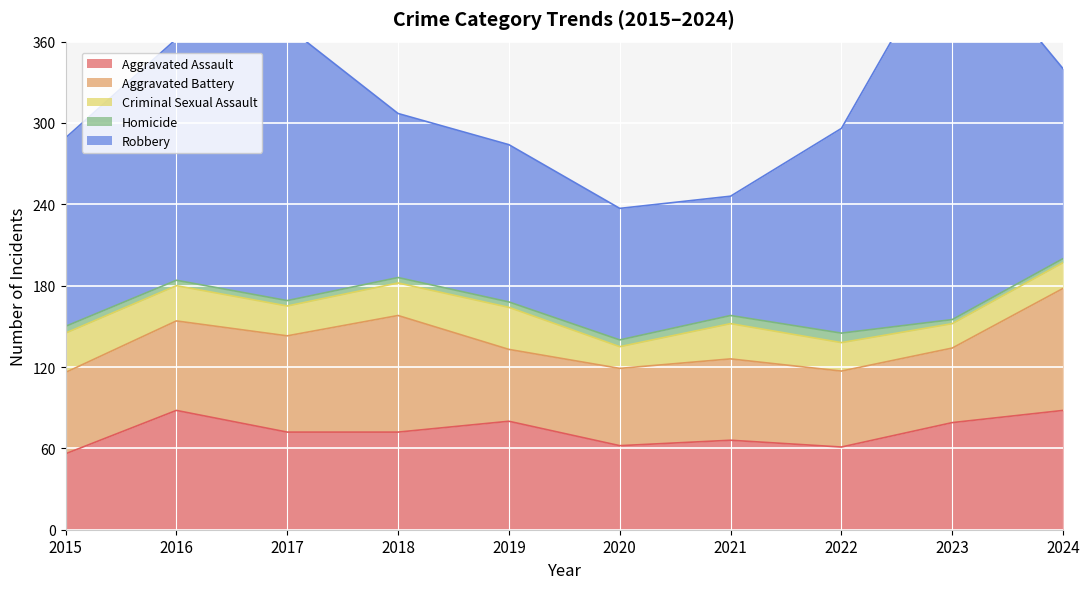

What value does the Criminal Sexual Assault series have at 2015?

29